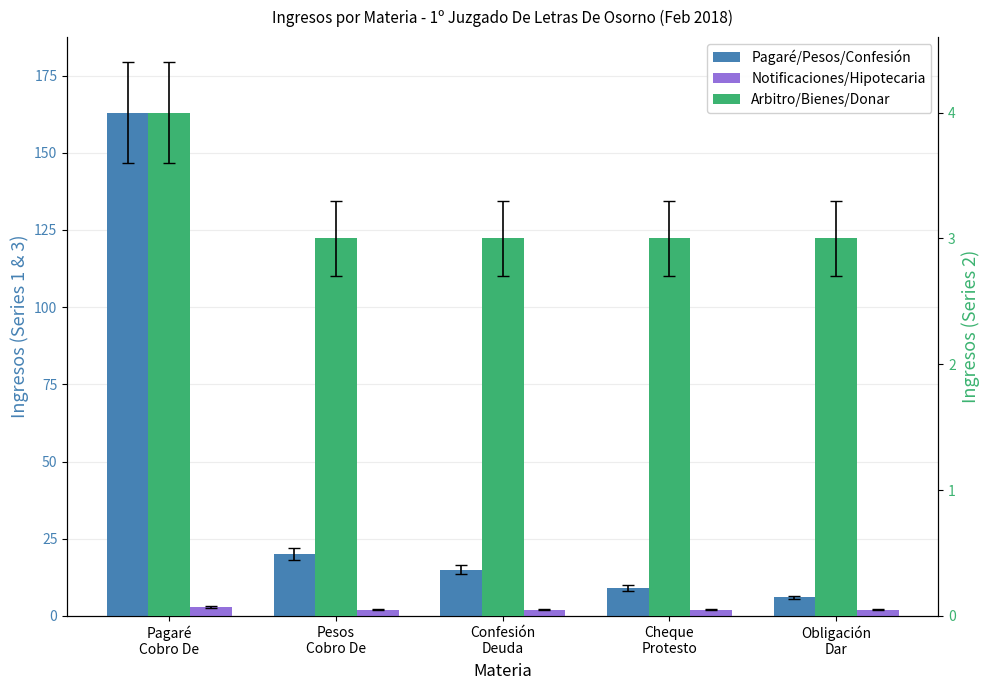

The Arbitro/Bienes/Donar series shows 2 at Confesión
Deuda. True or false?

False